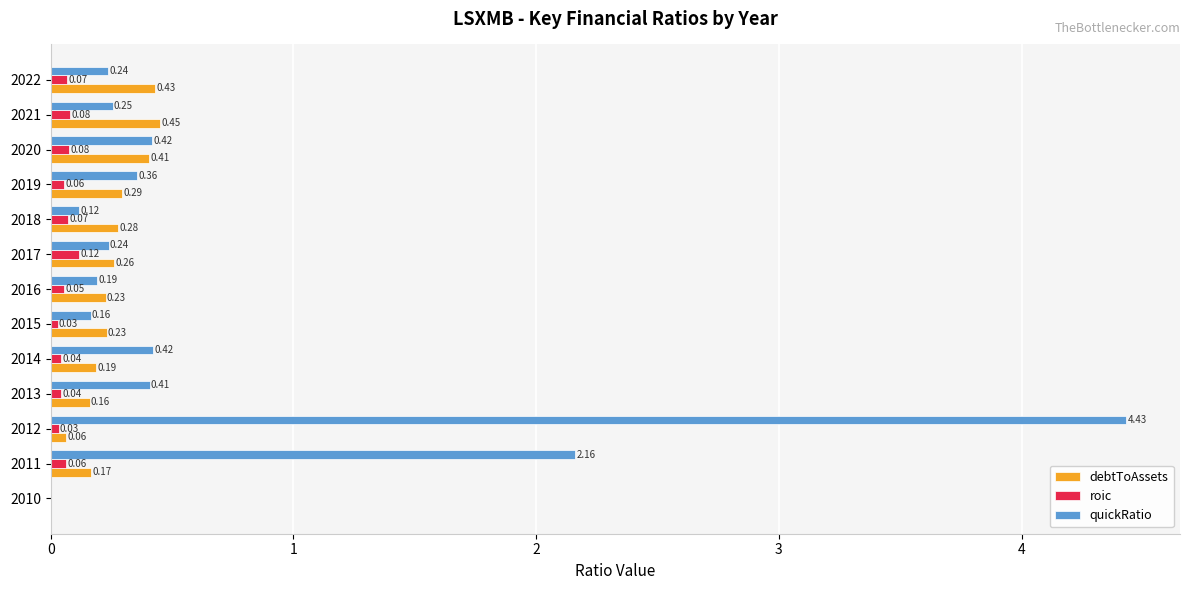

What is the sum of all roic values?

0.7